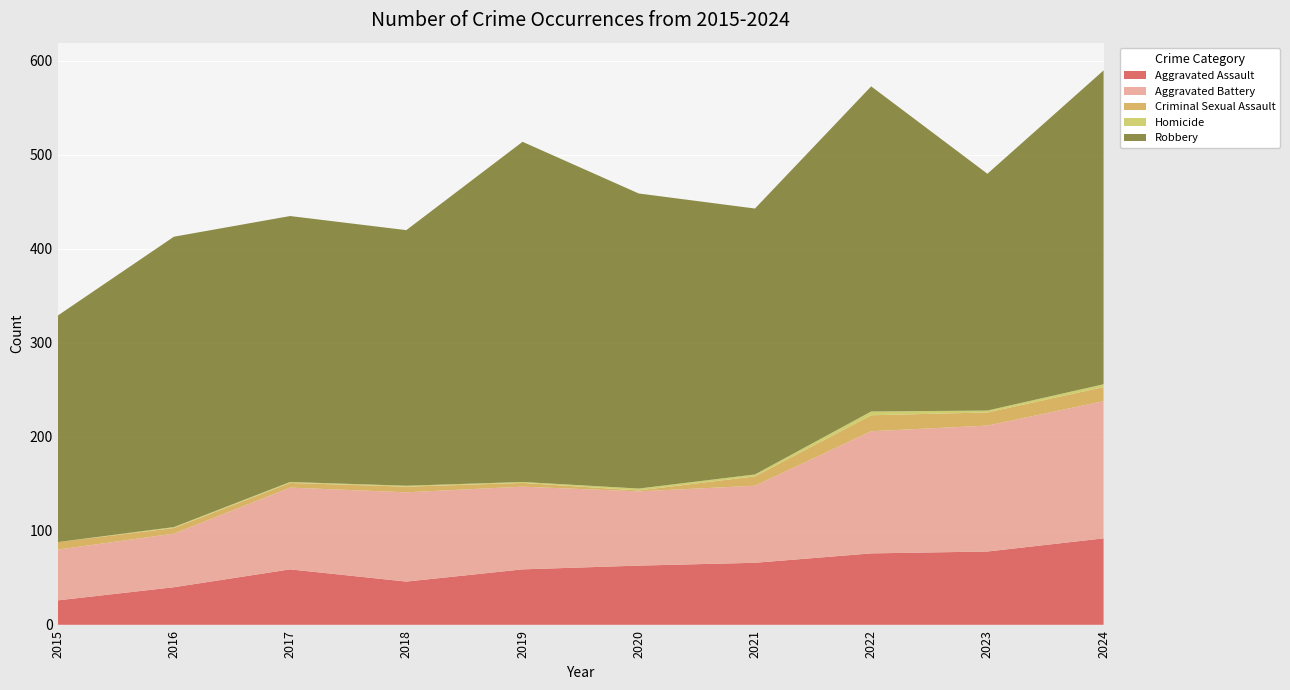

Reading left to right, transcribe all the data shown in this chart.

Aggravated Assault: 2015=26	2016=40	2017=59	2018=46	2019=59	2020=63	2021=66	2022=76	2023=78	2024=92
Aggravated Battery: 2015=54	2016=57	2017=87	2018=95	2019=88	2020=79	2021=82	2022=130	2023=134	2024=146
Criminal Sexual Assault: 2015=8	2016=6	2017=5	2018=6	2019=4	2020=1	2021=10	2022=17	2023=14	2024=15
Homicide: 2015=0	2016=1	2017=1	2018=1	2019=1	2020=2	2021=2	2022=4	2023=2	2024=3
Robbery: 2015=241	2016=309	2017=283	2018=272	2019=362	2020=314	2021=283	2022=346	2023=252	2024=334